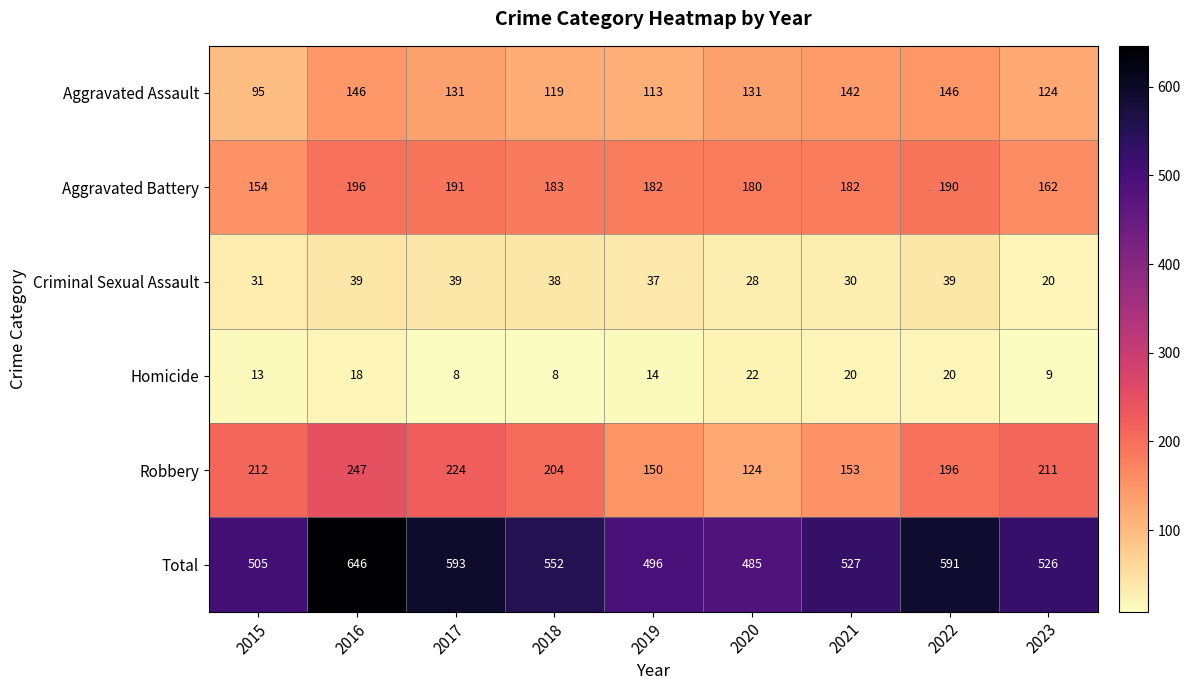

At which label does Aggravated Battery first exceed 182?

2016